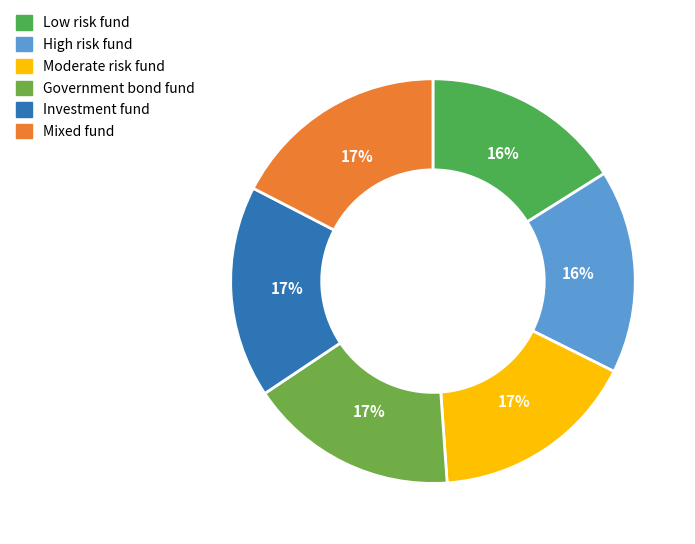

Is there a majority slice in this chart?

No